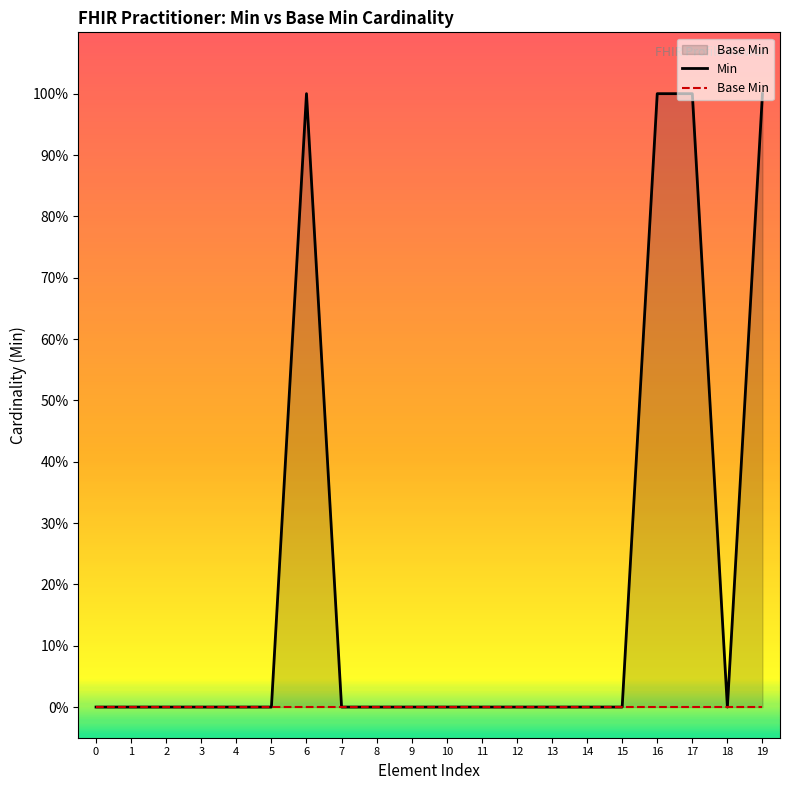

Which series has the largest total across all categories?

Min